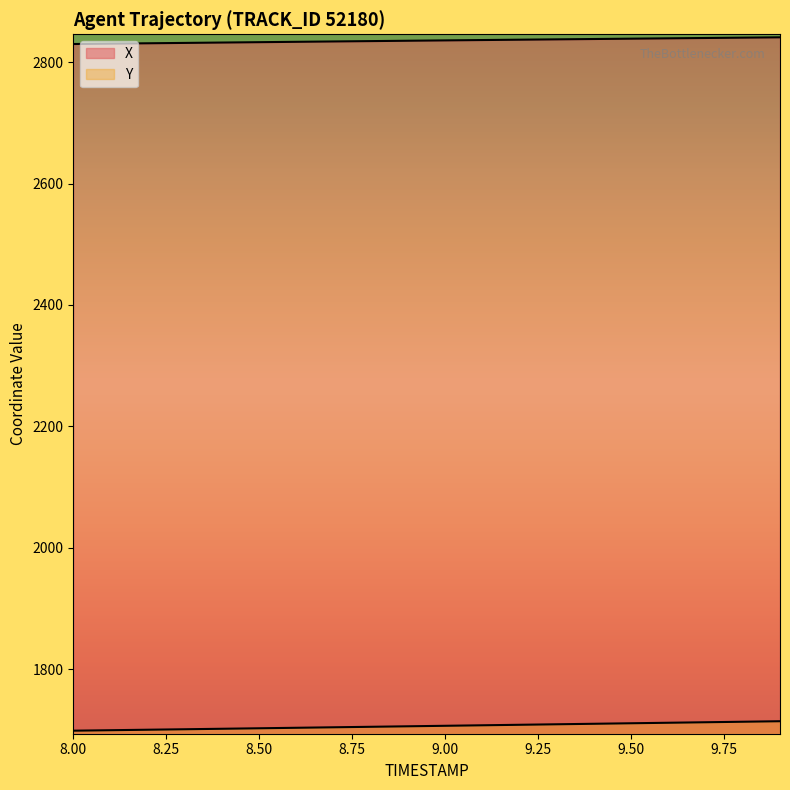

Reading right to left, what are all the values shown in this chart?

X: 2840.9	2840.4	2839.8	2839.3	2838.7	2838.2	2837.6	2837.0	2836.4	2835.9	2835.3	2834.7	2834.1	2833.5	2832.9	2832.3	2831.7	2831.1	2830.5	2829.9
Y: 1714.1	1713.2	1712.4	1711.6	1710.7	1709.9	1709.1	1708.2	1707.4	1706.6	1705.8	1704.9	1704.1	1703.3	1702.5	1701.7	1700.9	1700.1	1699.3	1698.5